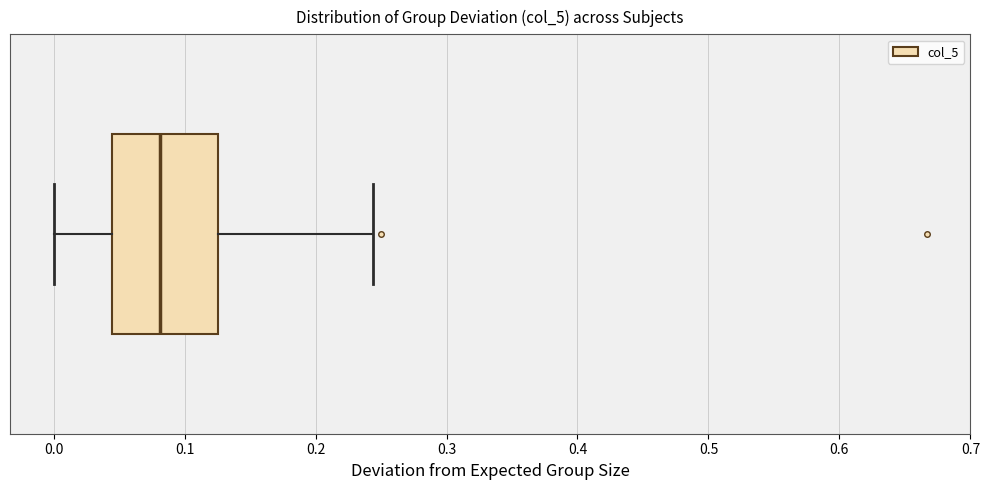

Where does the left whisker of the box end on the x-axis? The values are not printed on the chart, so give them approximately, as read against the axis.

0.00